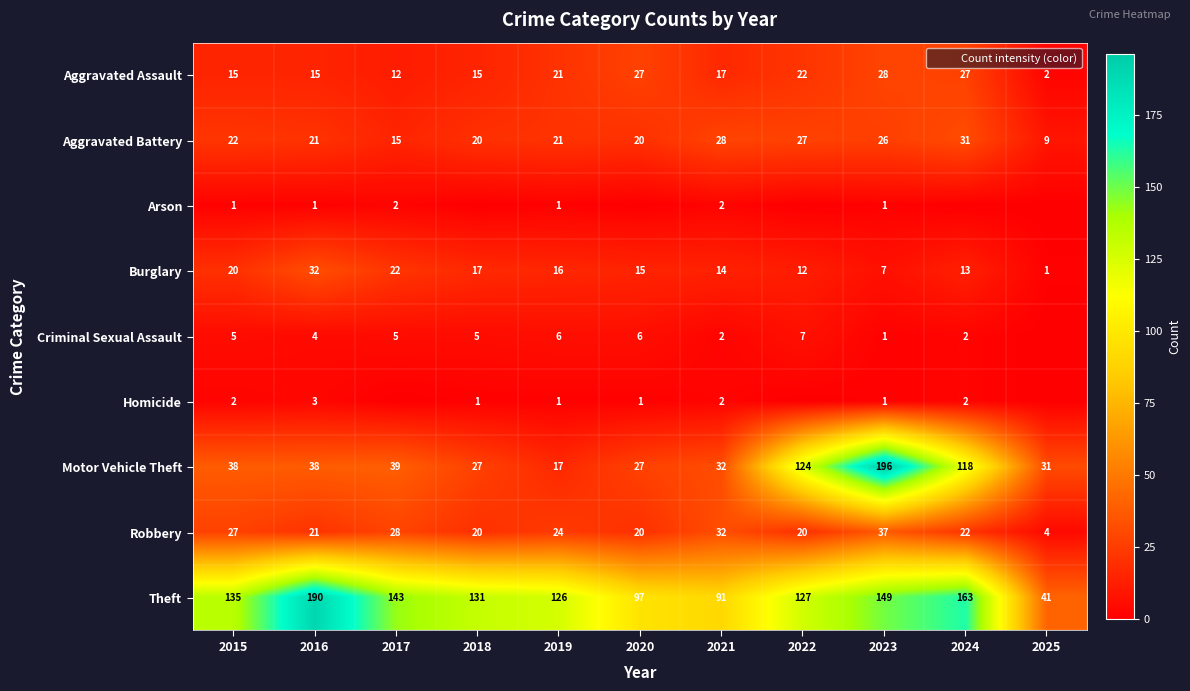

Rank the series at 2018 from lowest to highest value.

Arson, Homicide, Criminal Sexual Assault, Aggravated Assault, Burglary, Aggravated Battery, Robbery, Motor Vehicle Theft, Theft